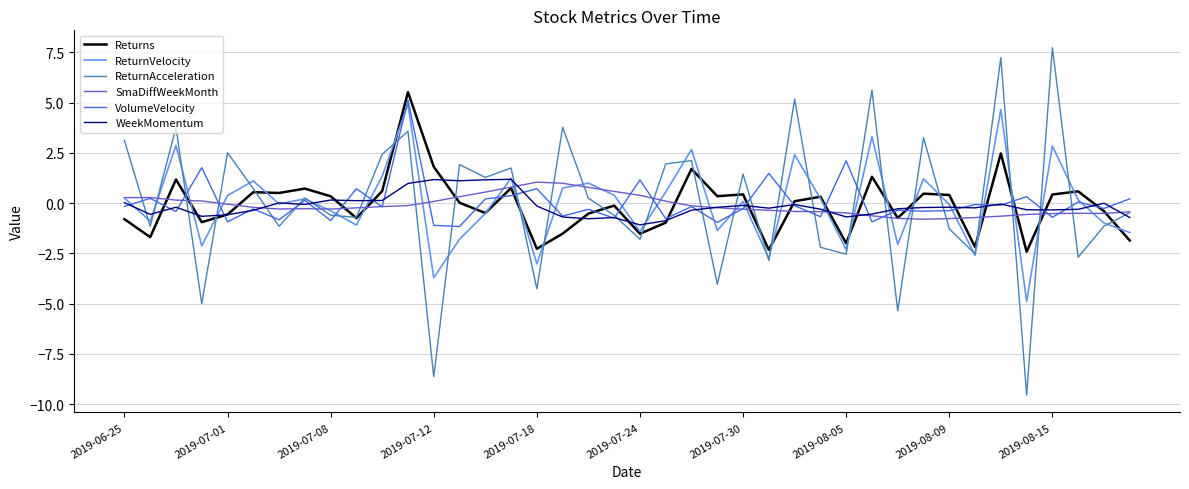

What is the maximum value shown in the chart?

7.7